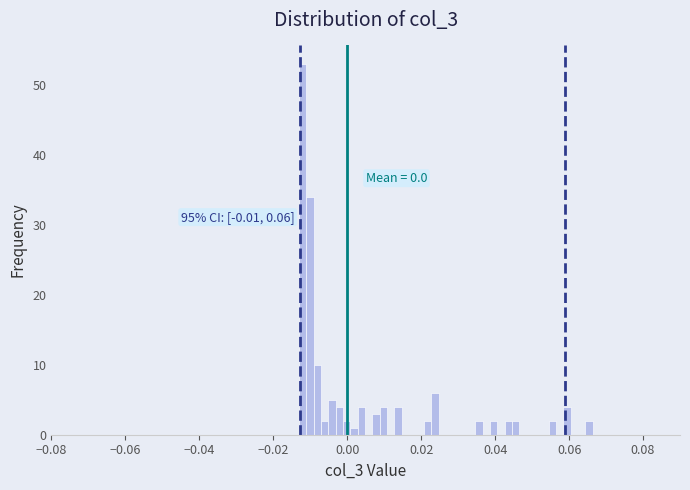

Around what value on the x-axis is the tallest bar? Give the approximate position of its centre, as read against the axis.

-0.012